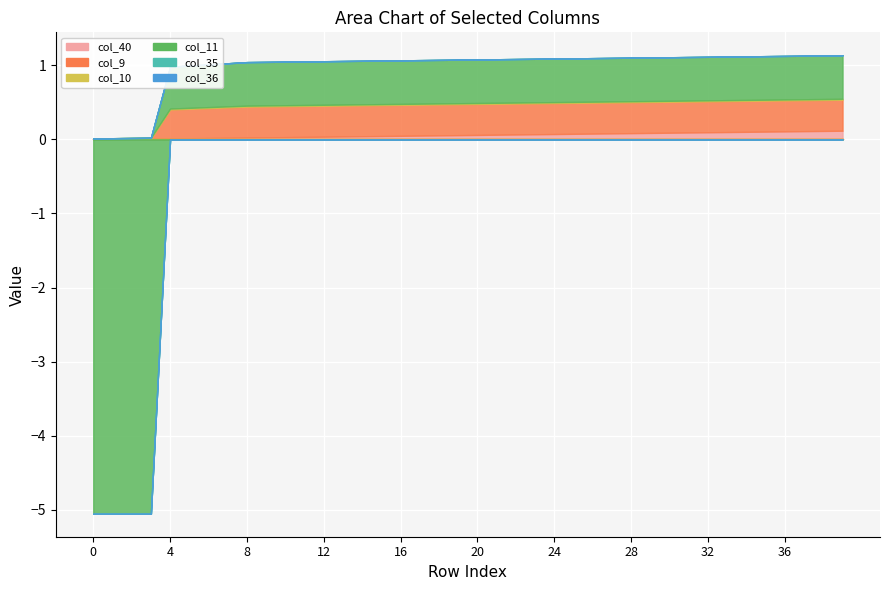

Which series has the largest total across all categories?

col_9